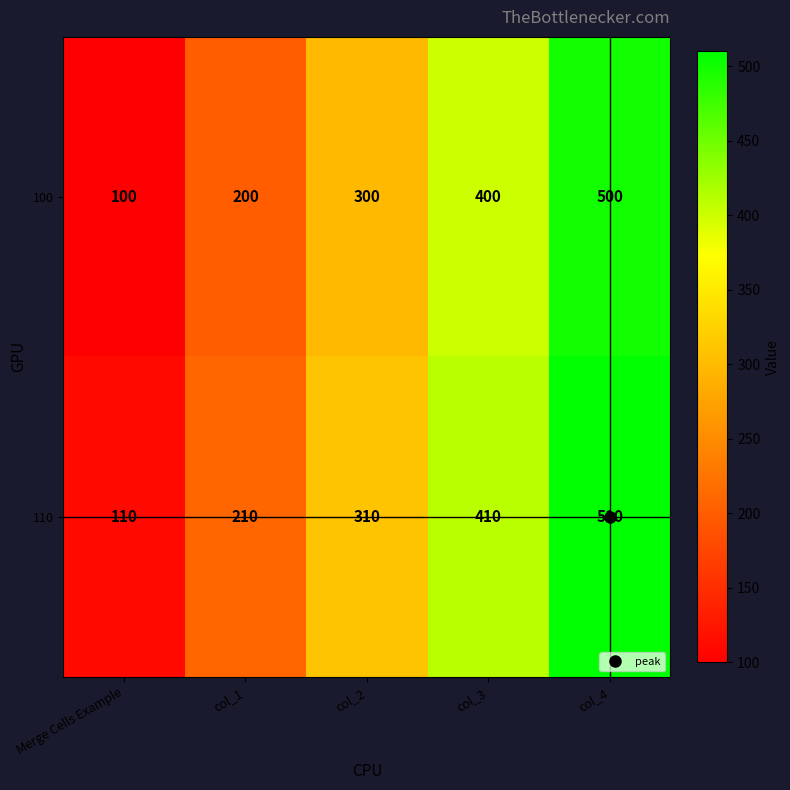

What value does the 110 series have at col_1, to the nearest 10?

210